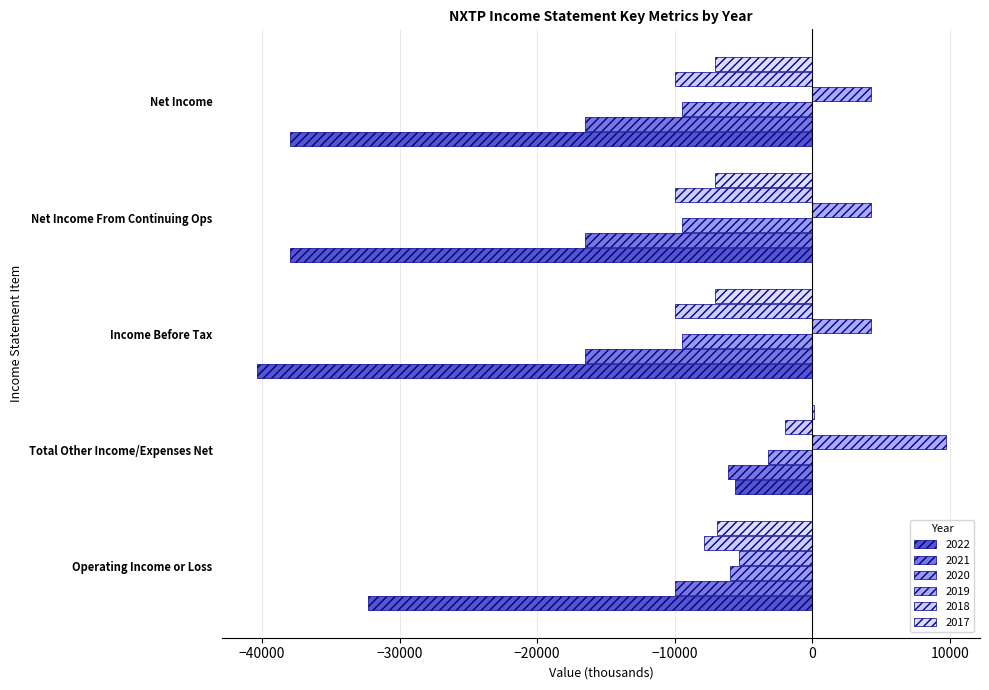

What is the sum of all 2017 values?

-28100